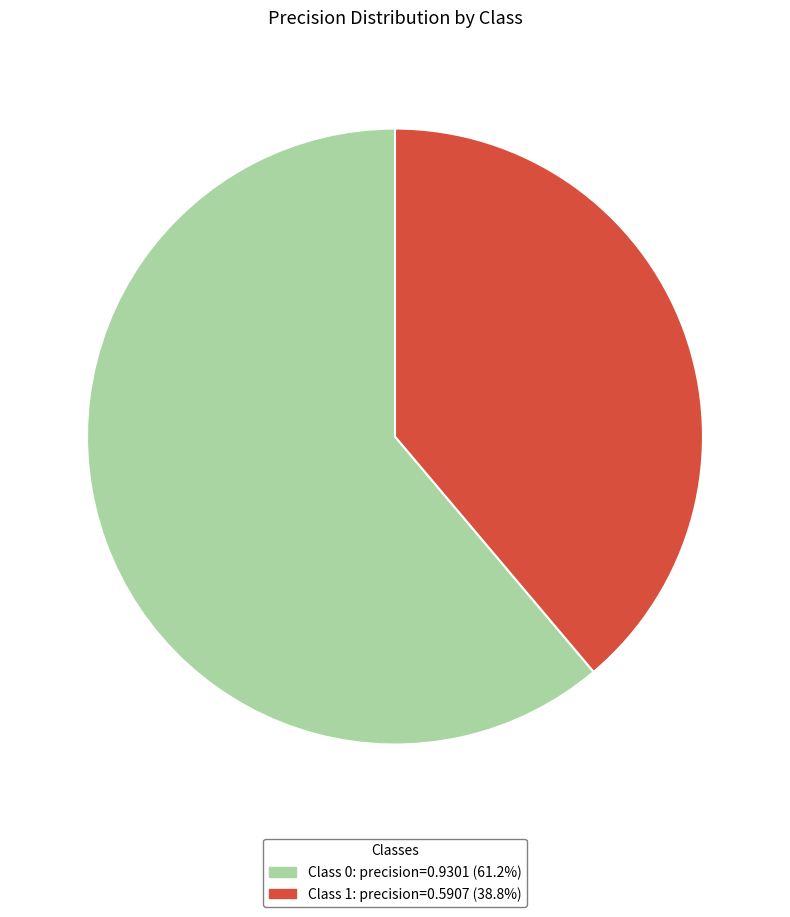

Does any single category account for the majority?

Yes